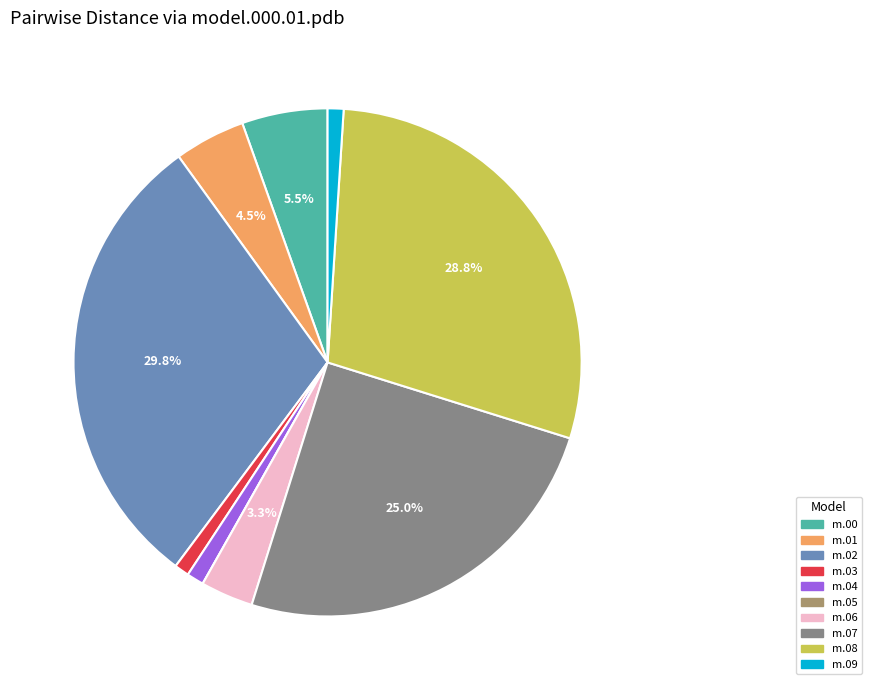

Does any single category account for the majority?

No